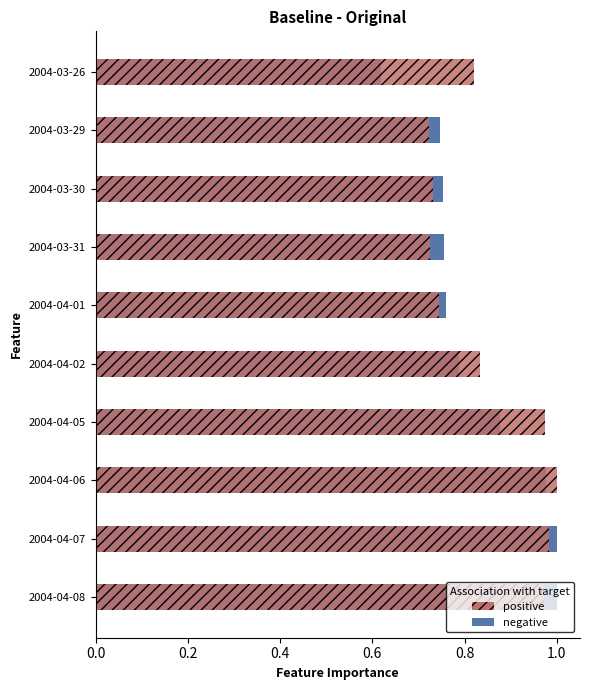

Is it true that negative equals 1.0 at 2004-04-07?

True